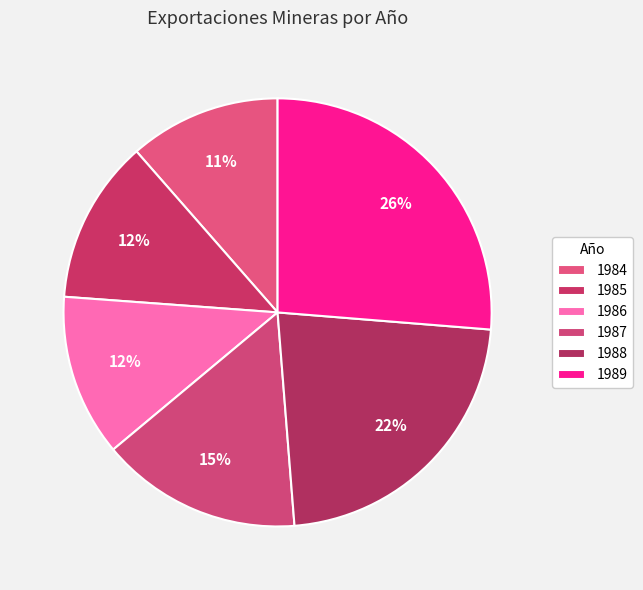

How many slices are in this pie chart?

6